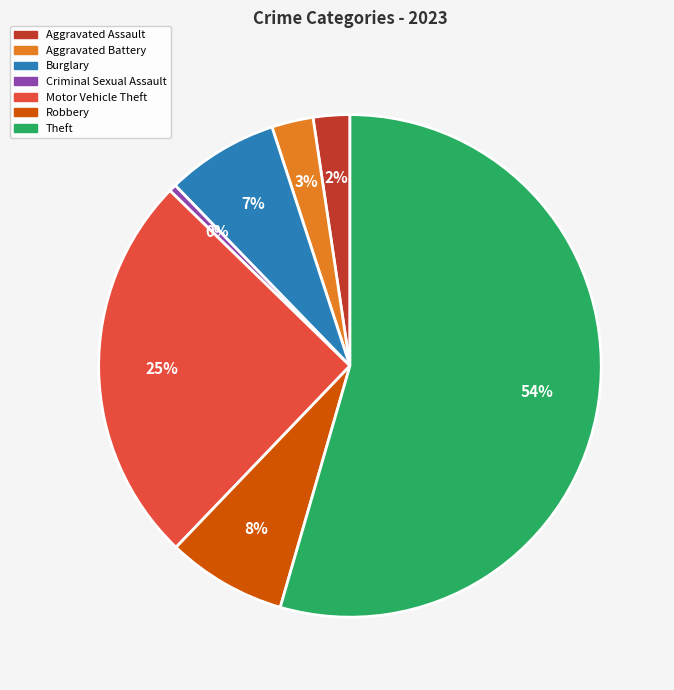

To the nearest percent, what is the average slice percentage?

14%